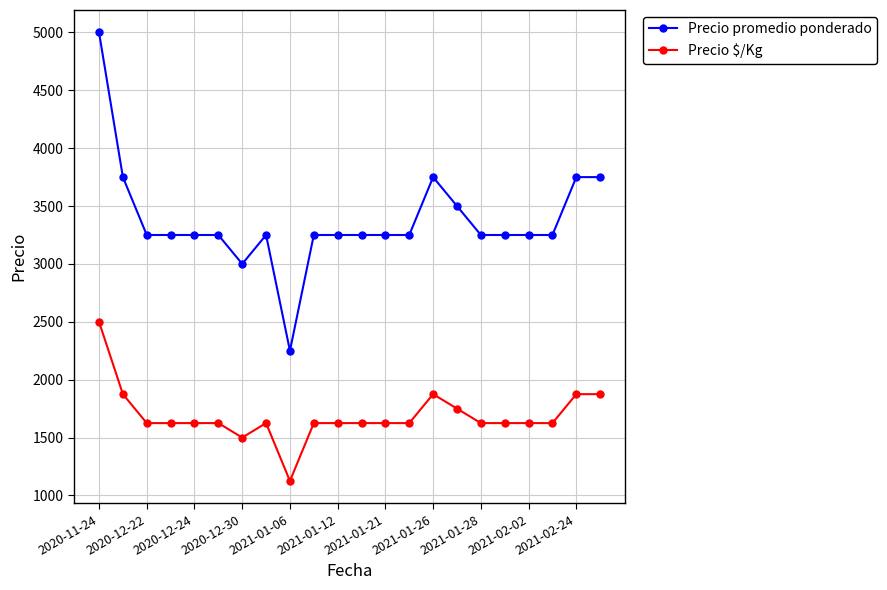

What is the greatest value displayed?

5000